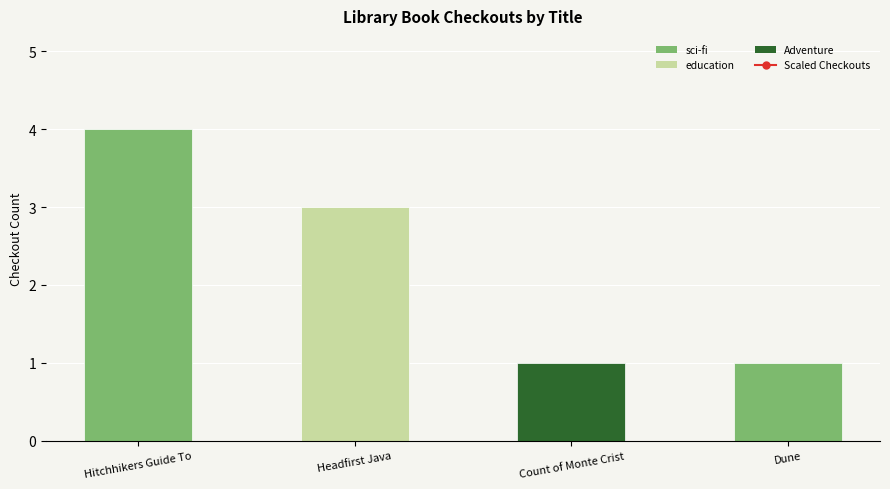

The chart shows a value of 205 at Hitchhikers Guide To. True or false?

False